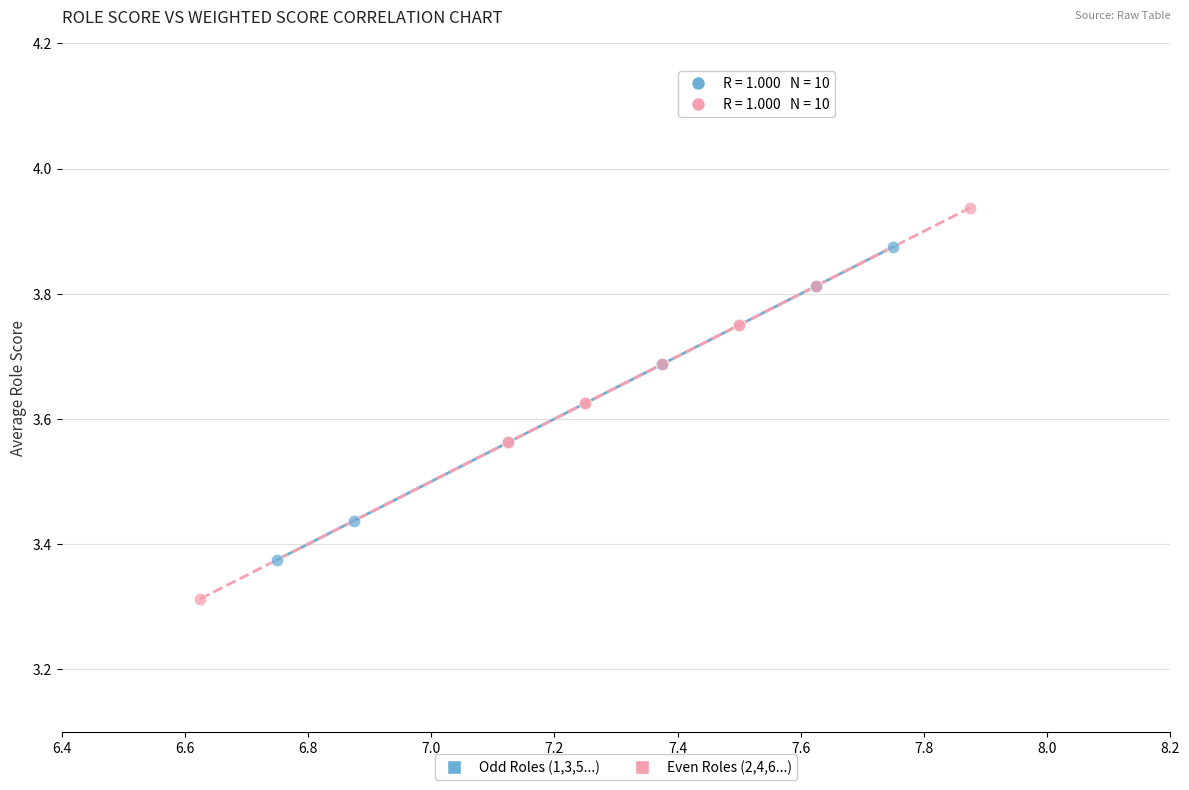

Which series reaches the minimum Y coordinate?

Even Roles (2,4,6...)